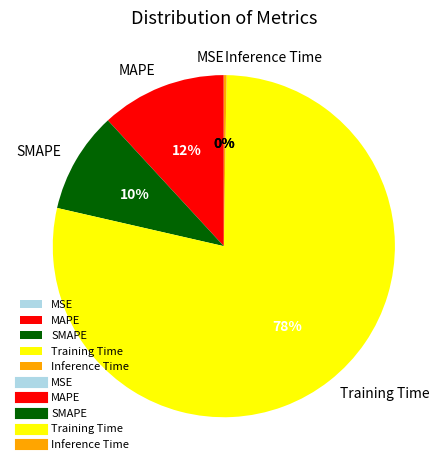

What is the majority slice?

Training Time